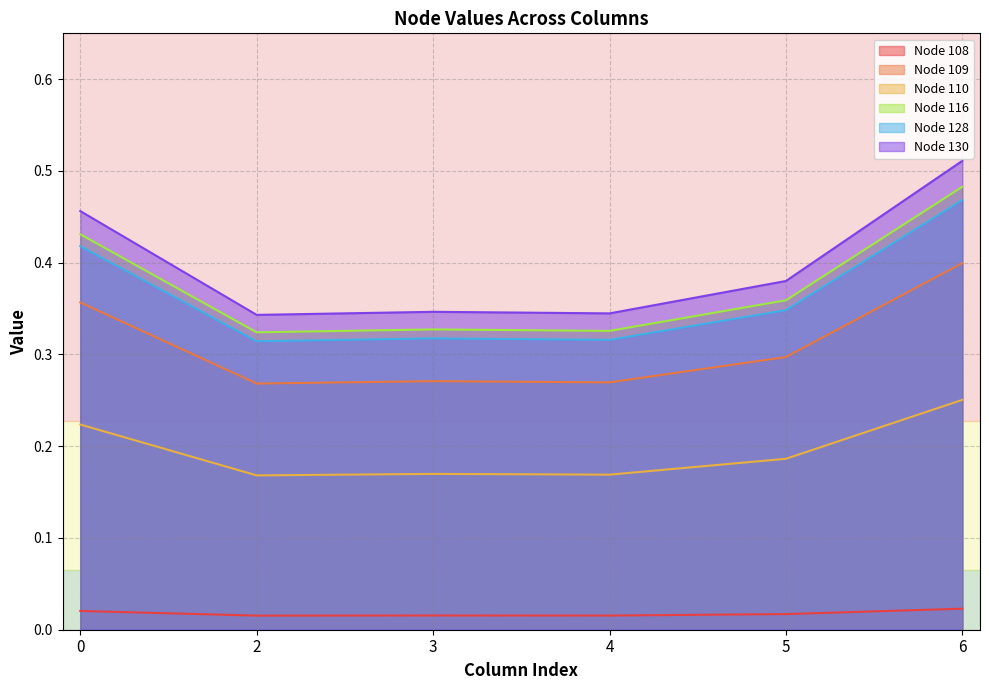

How many interior local valleys does the Node 116 series have?

2